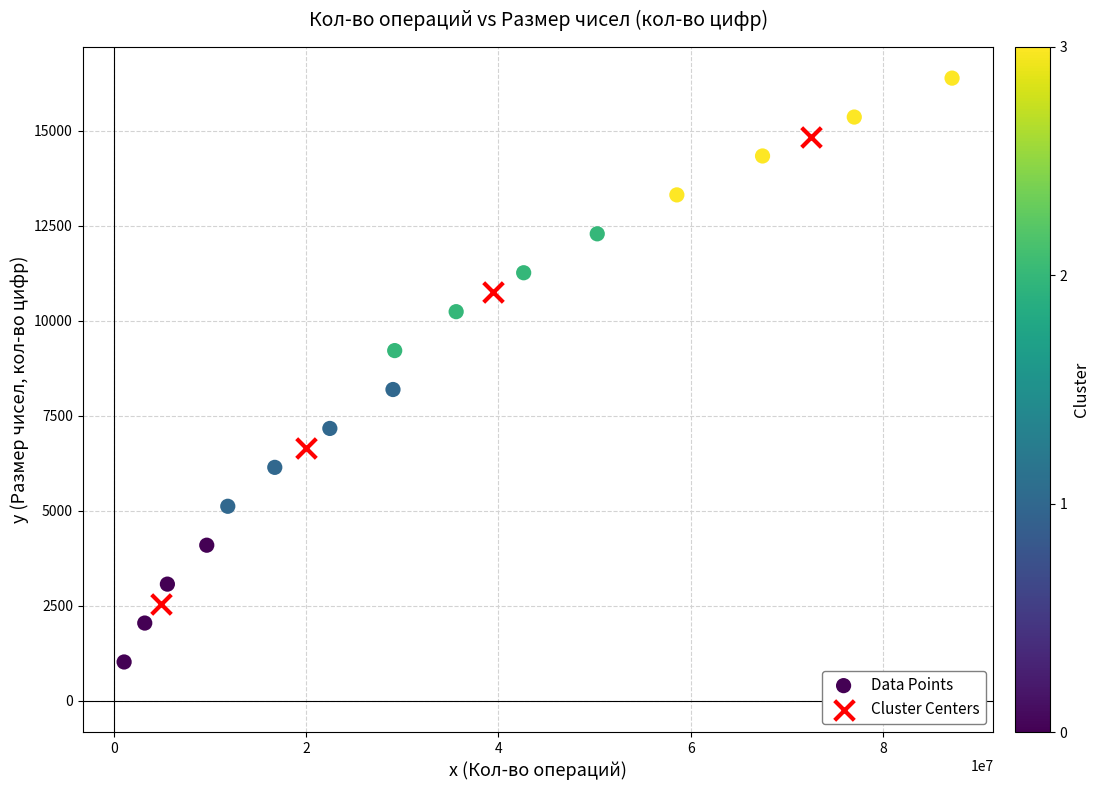

Which series reaches the minimum Y coordinate?

Data Points